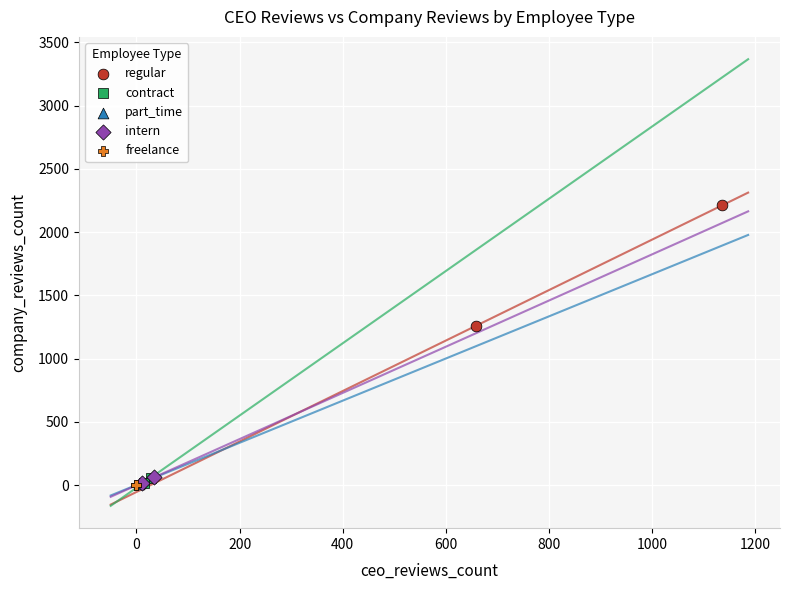

What are all the series names shown in the legend?

regular, contract, part_time, intern, freelance